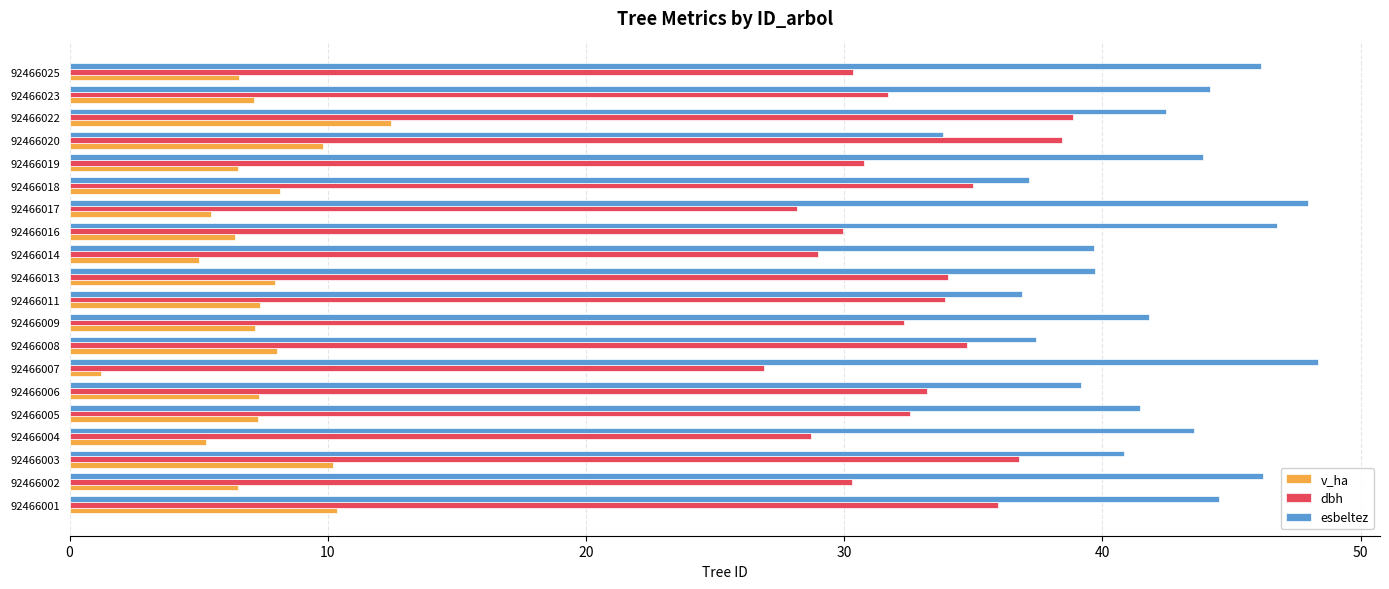

True or false: v_ha has a value of 6.4 at 92466022.

False